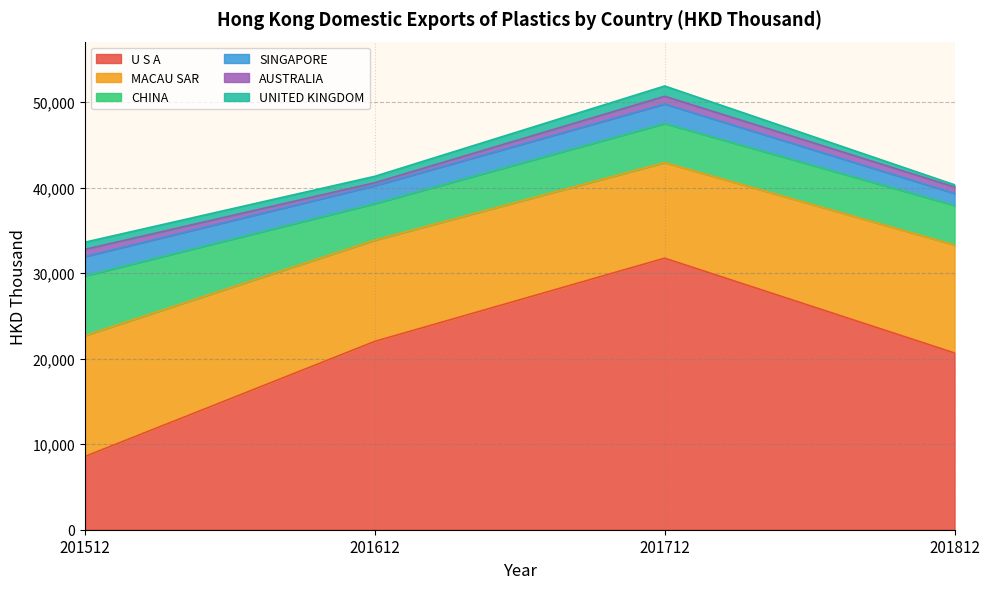

The AUSTRALIA series shows 904.6 at 201712. True or false?

True